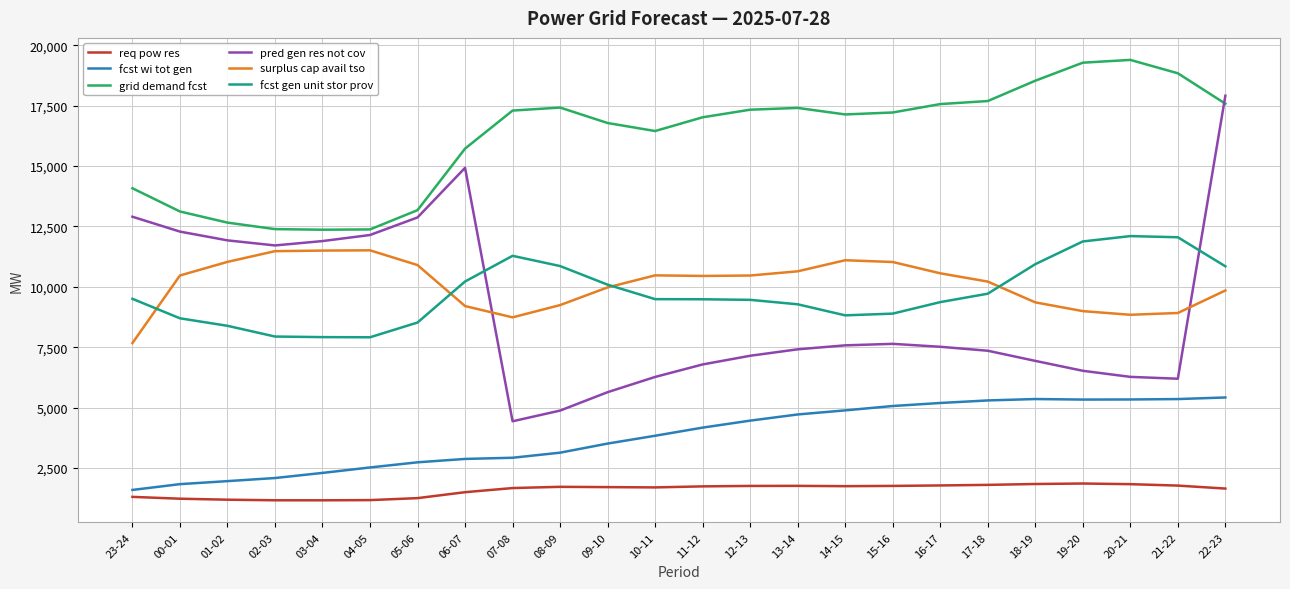

What is the difference between the highest and lowest values at 14-15?

15392